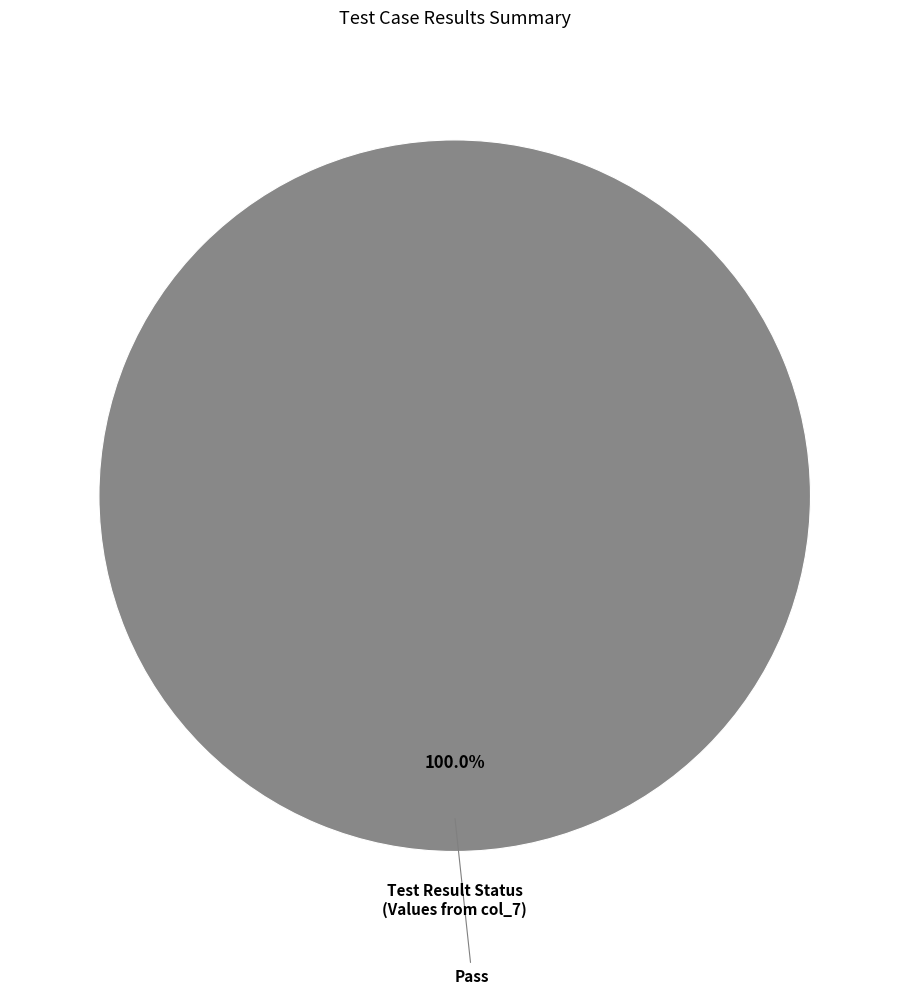

Does any single category account for the majority?

Yes